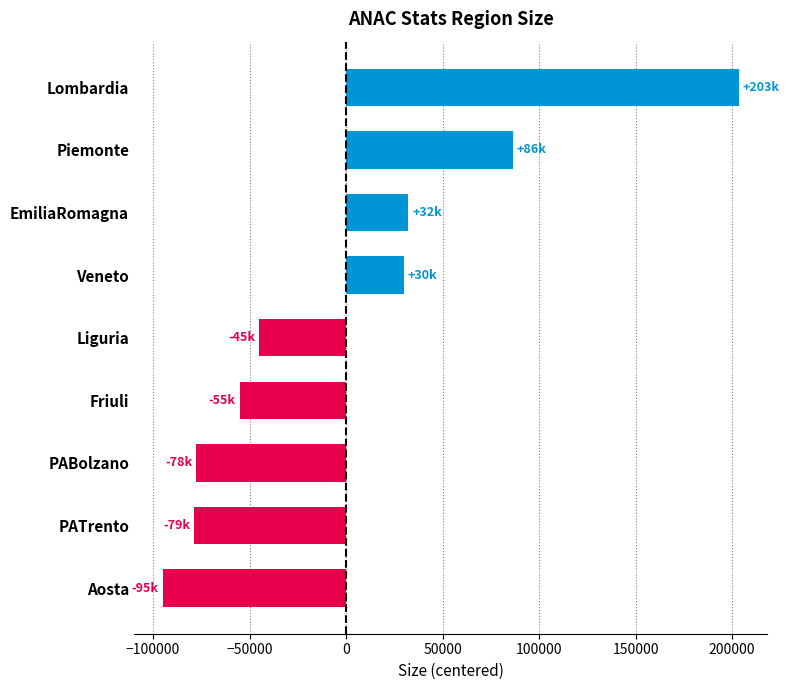

Where is the data nearest to the value 54153?

EmiliaRomagna